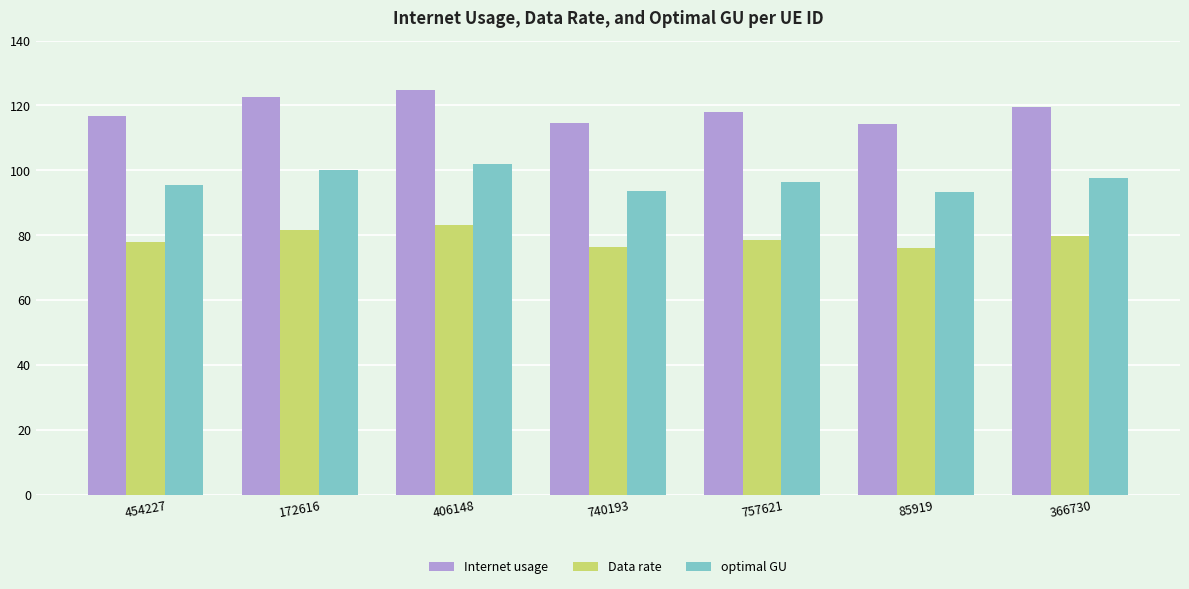

List the series in order of their peak value, highest first.

Internet usage, optimal GU, Data rate